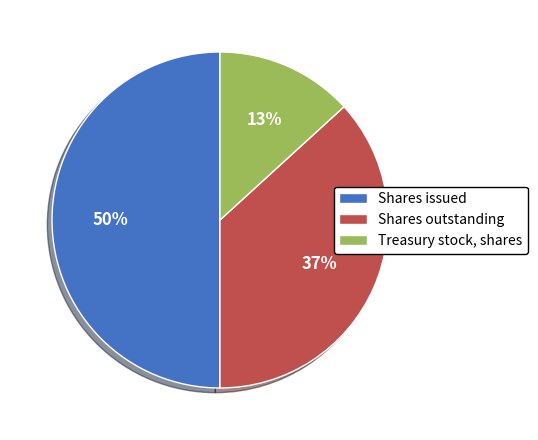

True or false: Shares issued accounts for 44% of the total.

False